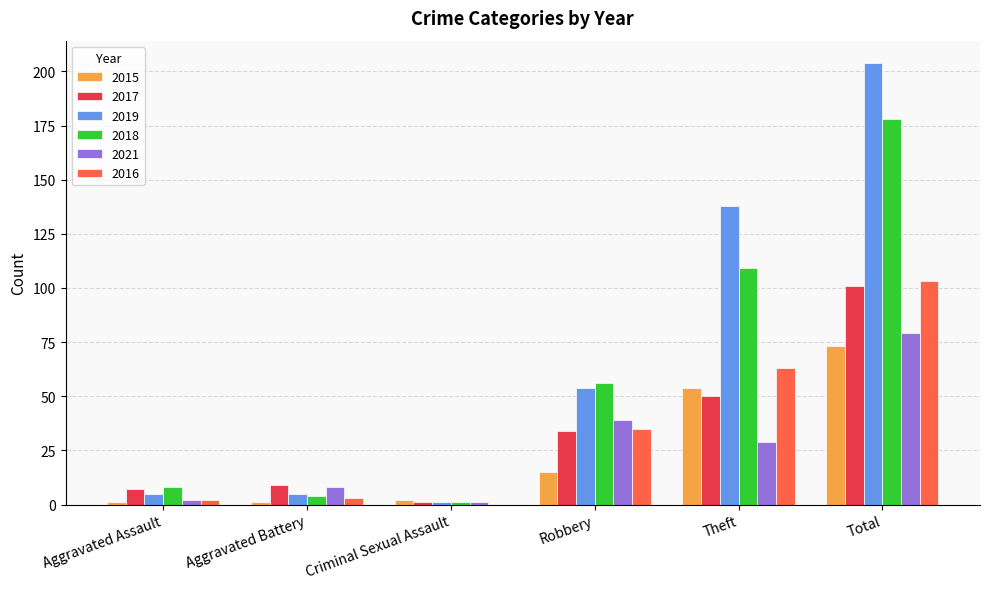

Where is 2019 nearest to the value 102?

Theft